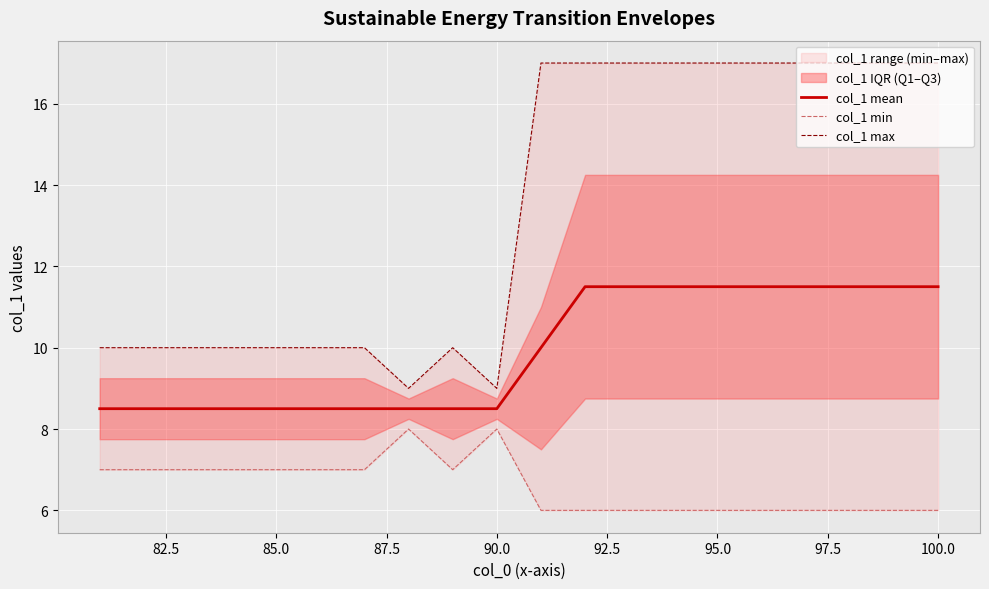

At 87.5, list the series in order from smallest to largest.

col_1 min, col_1 mean, col_1 max